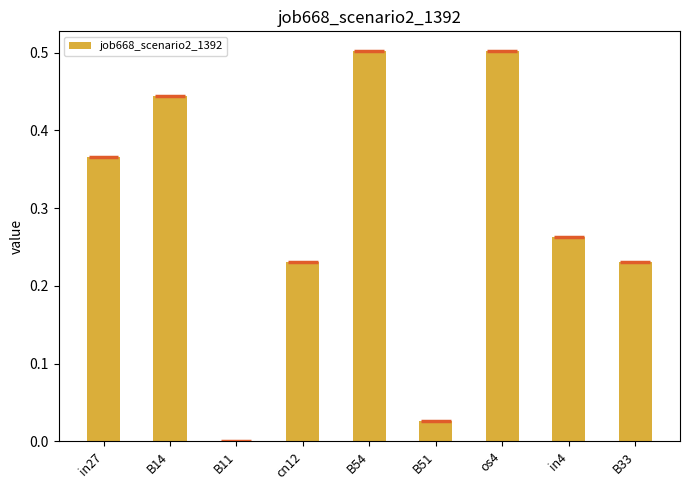

Reading left to right, extract all data points from this chart.

0.4	0.4	0.0	0.2	0.5	0.0	0.5	0.3	0.2